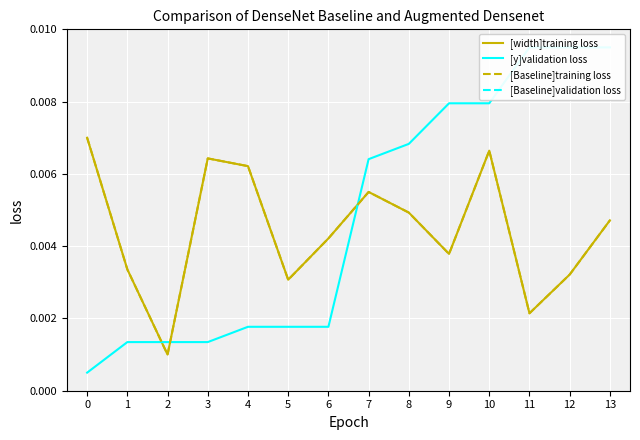

Which series changed the most between 5 and 10?

[y]validation loss